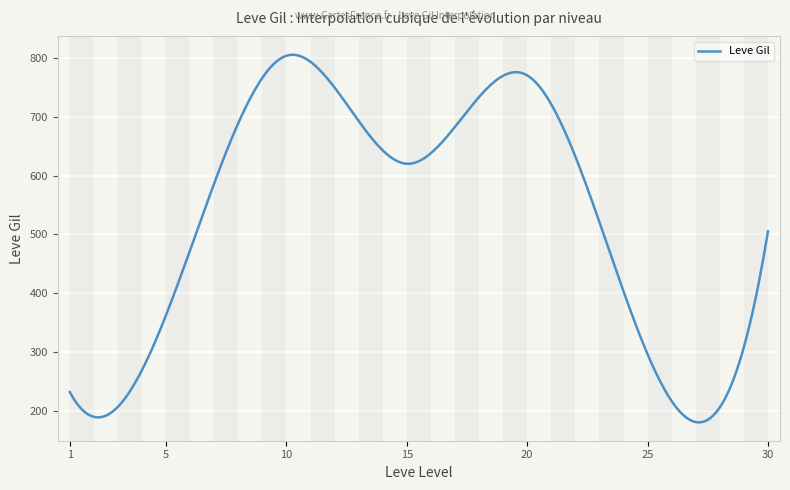

What is the difference between the maximum and minimum values?

623.9